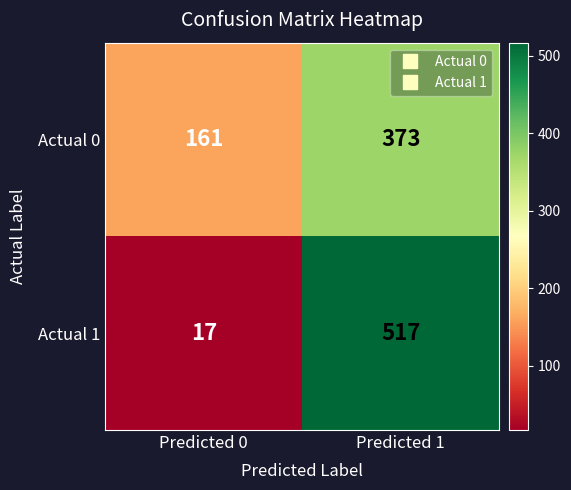

Is it true that Actual 0 equals 652 at Predicted 1?

False